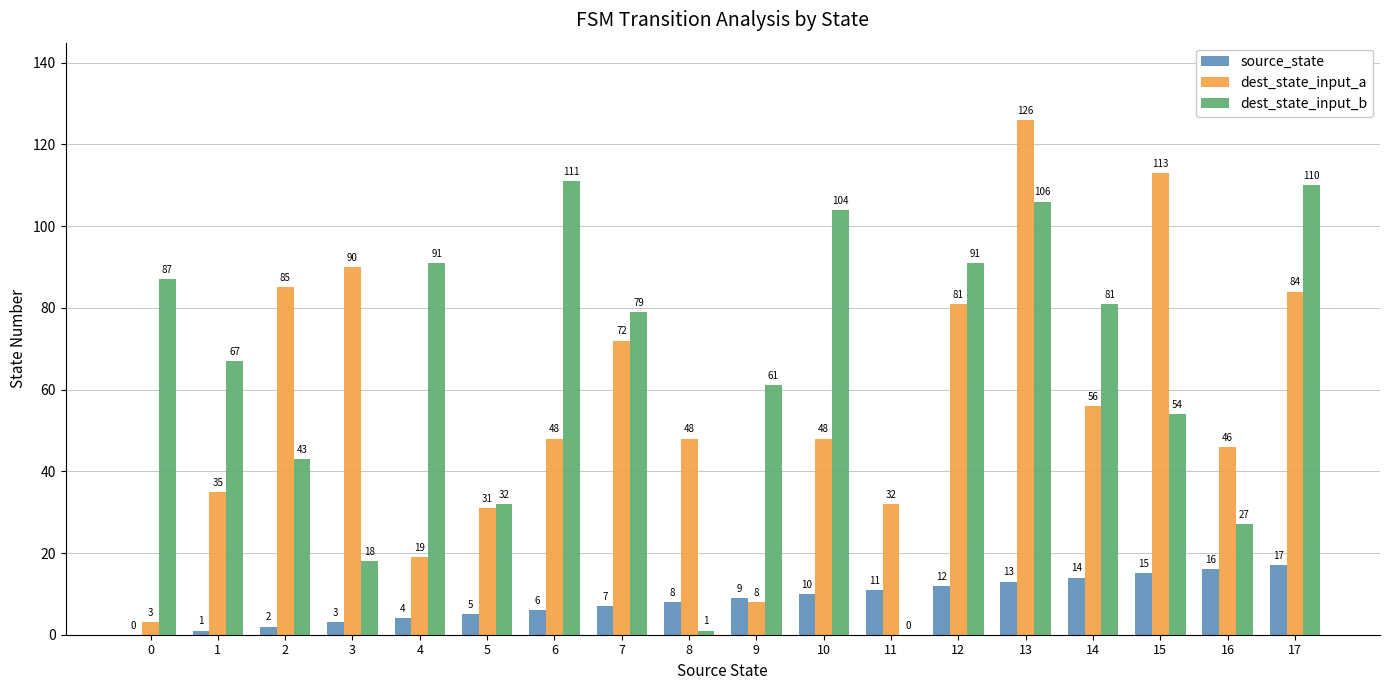

Are the bars grouped side by side (vs. stacked)?

Yes